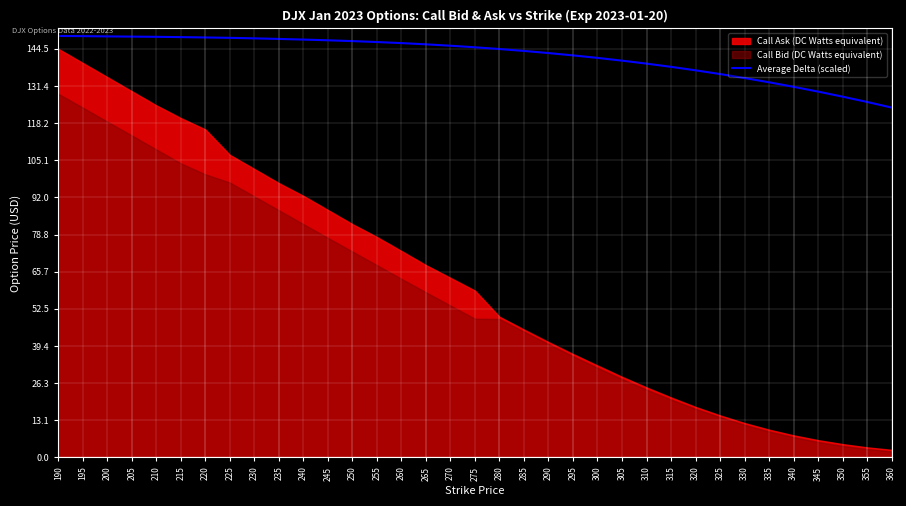

What is the maximum value for Average Delta (scaled)?

149.0